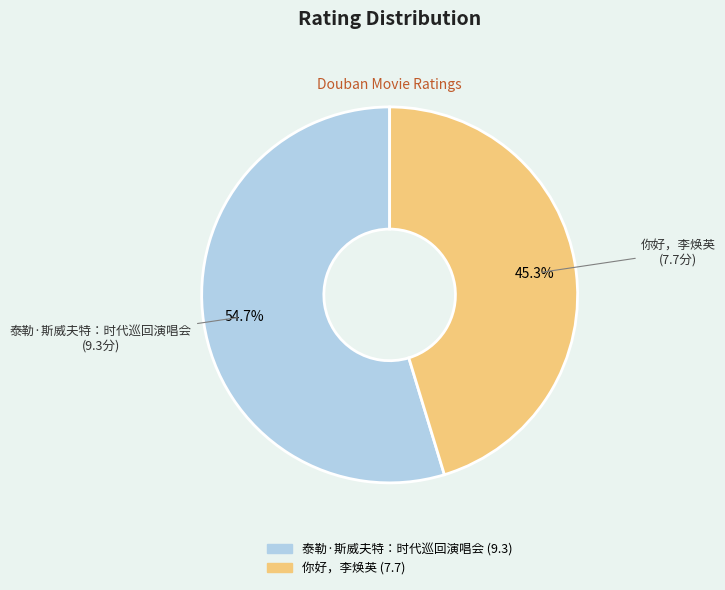

To the nearest percent, what is the difference between the largest and smallest slice percentages?

9%